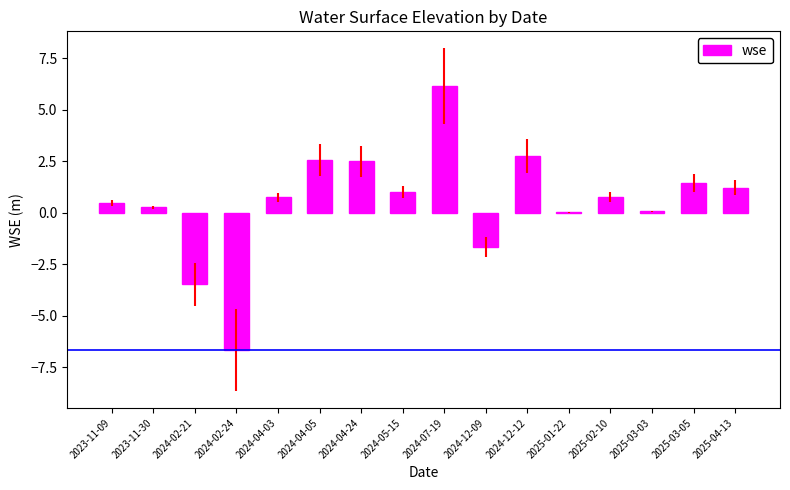

Between 2024-12-12 and 2025-03-03, which is larger?

2024-12-12